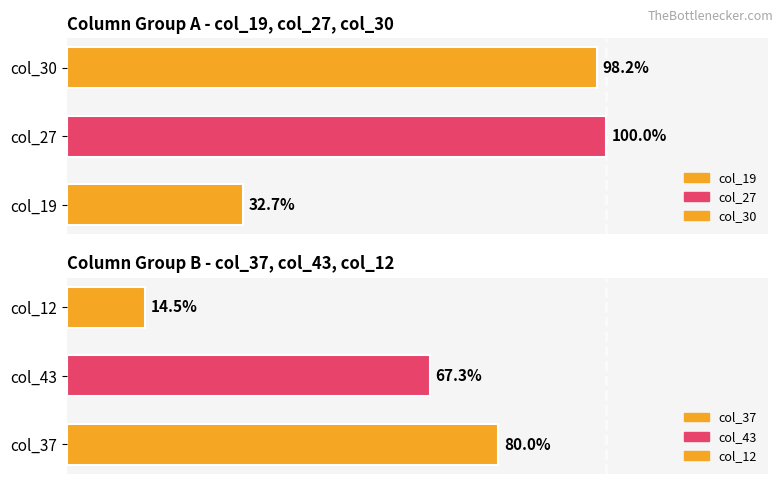

At which label is col_19 closest to 66?

col_30